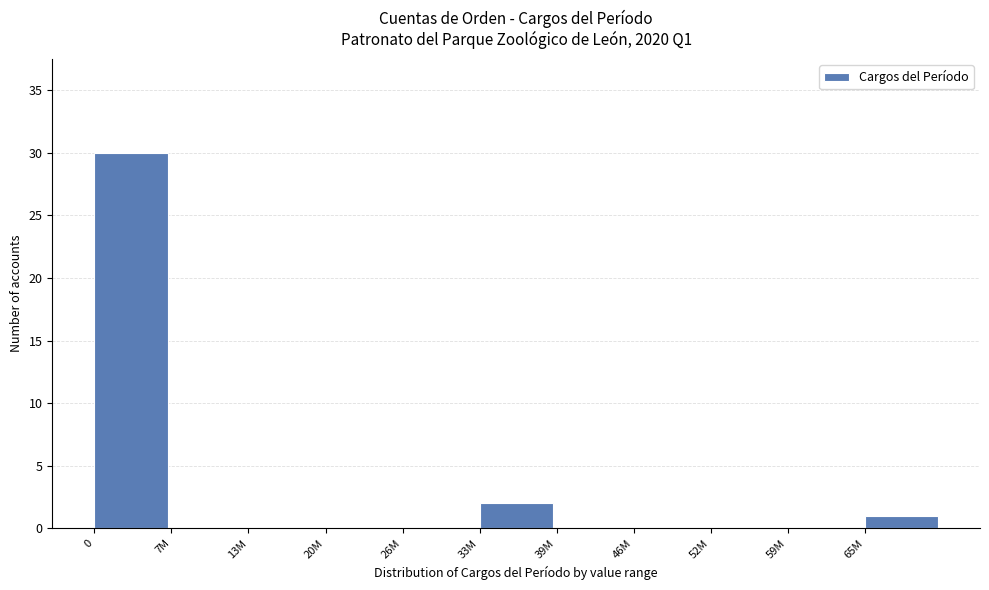

Reading left to right, extract all data points from this chart.

0=30	7M=0	13M=0	20M=0	26M=0	33M=2	39M=0	46M=0	52M=0	59M=0	65M=1